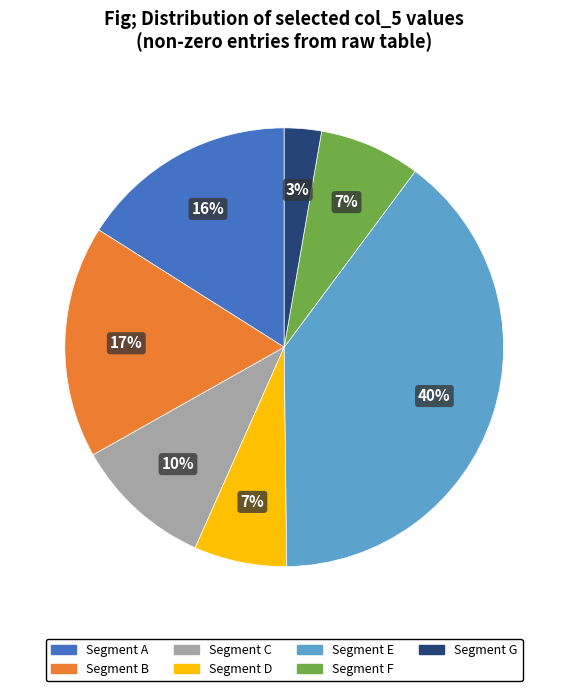

How many slices are in this pie chart?

7